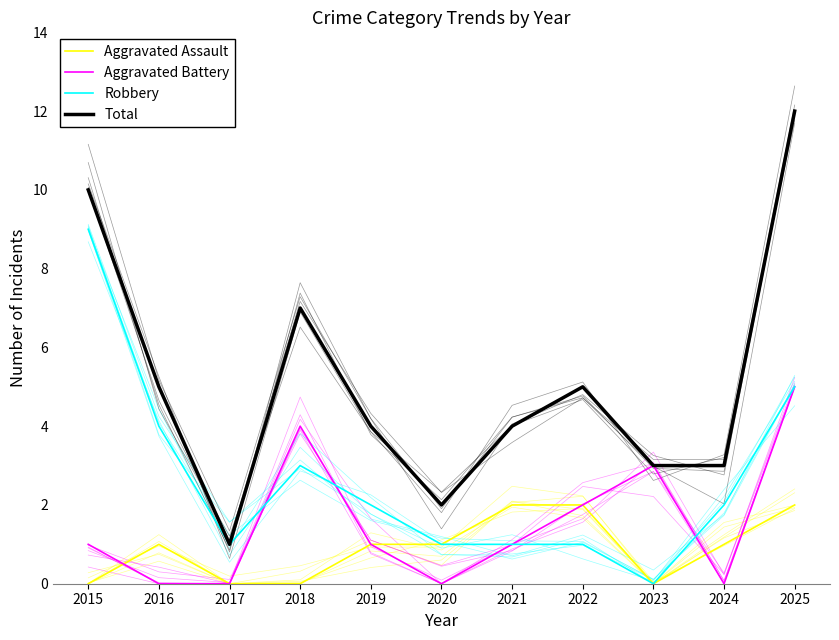

At which category is the sum across all series the highest?

2025